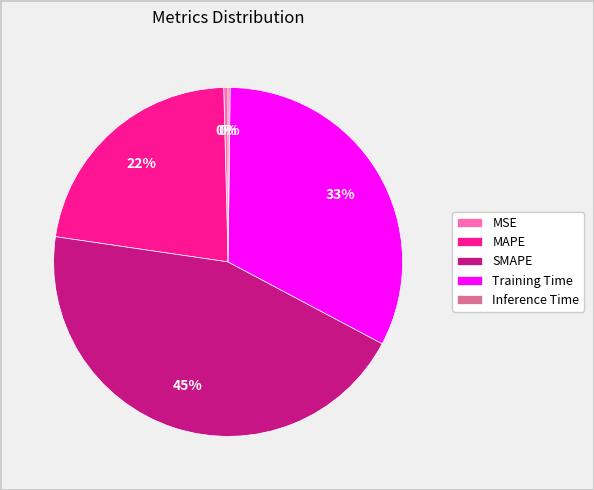

Combined, do MAPE and MSE account for over 50%?

No